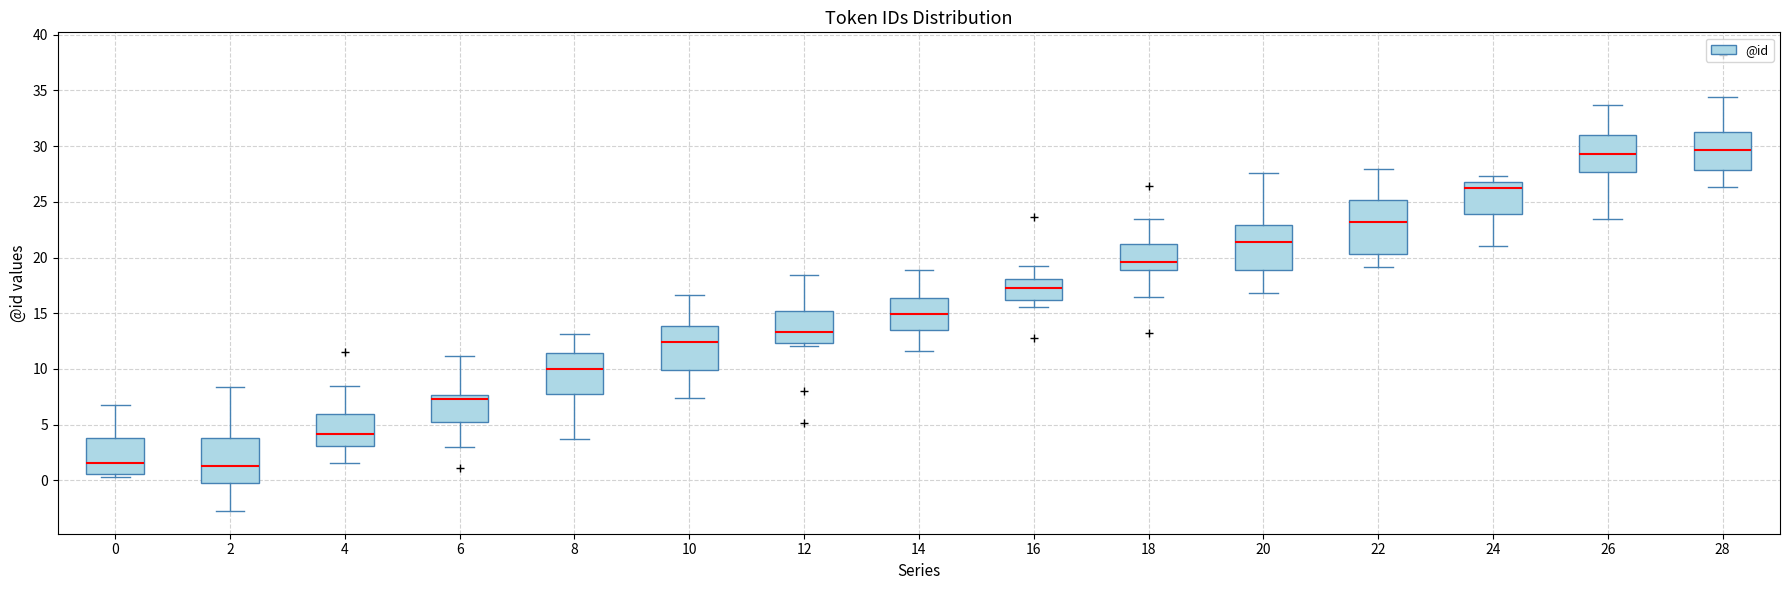

Reading left to right, transcribe this box plot: for each box, give where its median line is, the range the box spans, and where its two whiskers end, as read against the y-axis. The values are not printed on the chart, so give them approximately, as read against the axis.

0: median 1.5, box 0.5 to 4.0, whiskers 0.5 (just below the box's lower edge) to 6.5
2: median 1.5, box 0.0 to 4.0, whiskers -2.5 to 8.5
4: median 4.0, box 3.0 to 6.0, whiskers 1.5 to 8.5
6: median 7.5 (just below the box's upper edge), box 5.5 to 7.5, whiskers 3.0 to 11.0
8: median 10.0, box 8.0 to 11.5, whiskers 3.5 to 13.0
10: median 12.5, box 10.0 to 14.0, whiskers 7.5 to 16.5
12: median 13.5, box 12.5 to 15.0, whiskers 12.0 to 18.5
14: median 15.0, box 13.5 to 16.5, whiskers 11.5 to 19.0
16: median 17.5, box 16.0 to 18.0, whiskers 15.5 to 19.0
18: median 19.5, box 19.0 to 21.0, whiskers 16.5 to 23.5
20: median 21.5, box 19.0 to 23.0, whiskers 17.0 to 27.5
22: median 23.0, box 20.5 to 25.0, whiskers 19.0 to 28.0
24: median 26.0, box 24.0 to 27.0, whiskers 21.0 to 27.5
26: median 29.5, box 27.5 to 31.0, whiskers 23.5 to 33.5
28: median 29.5, box 28.0 to 31.0, whiskers 26.5 to 34.5